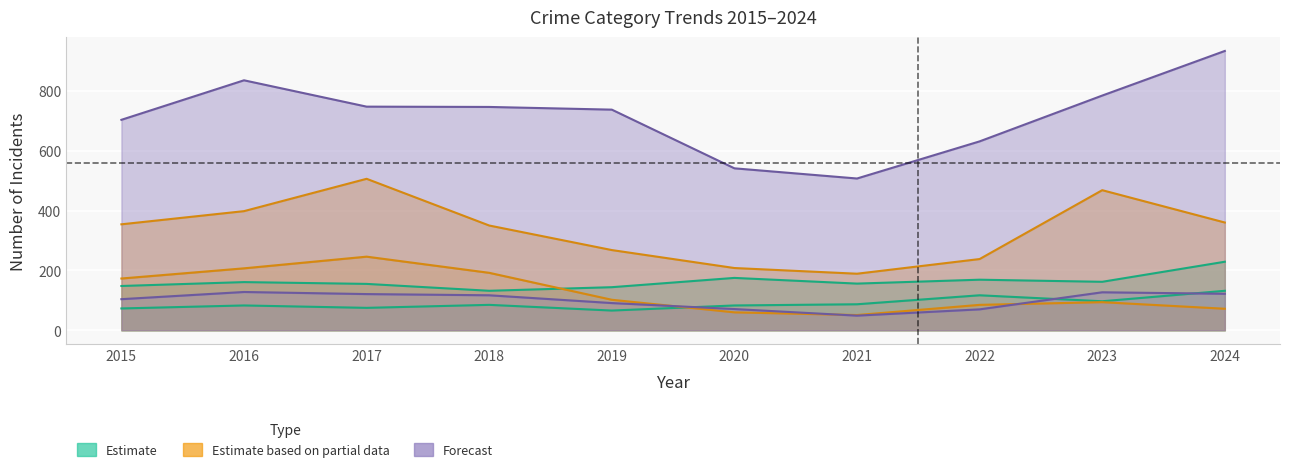

At which label is Burglary closest to 148?

2015